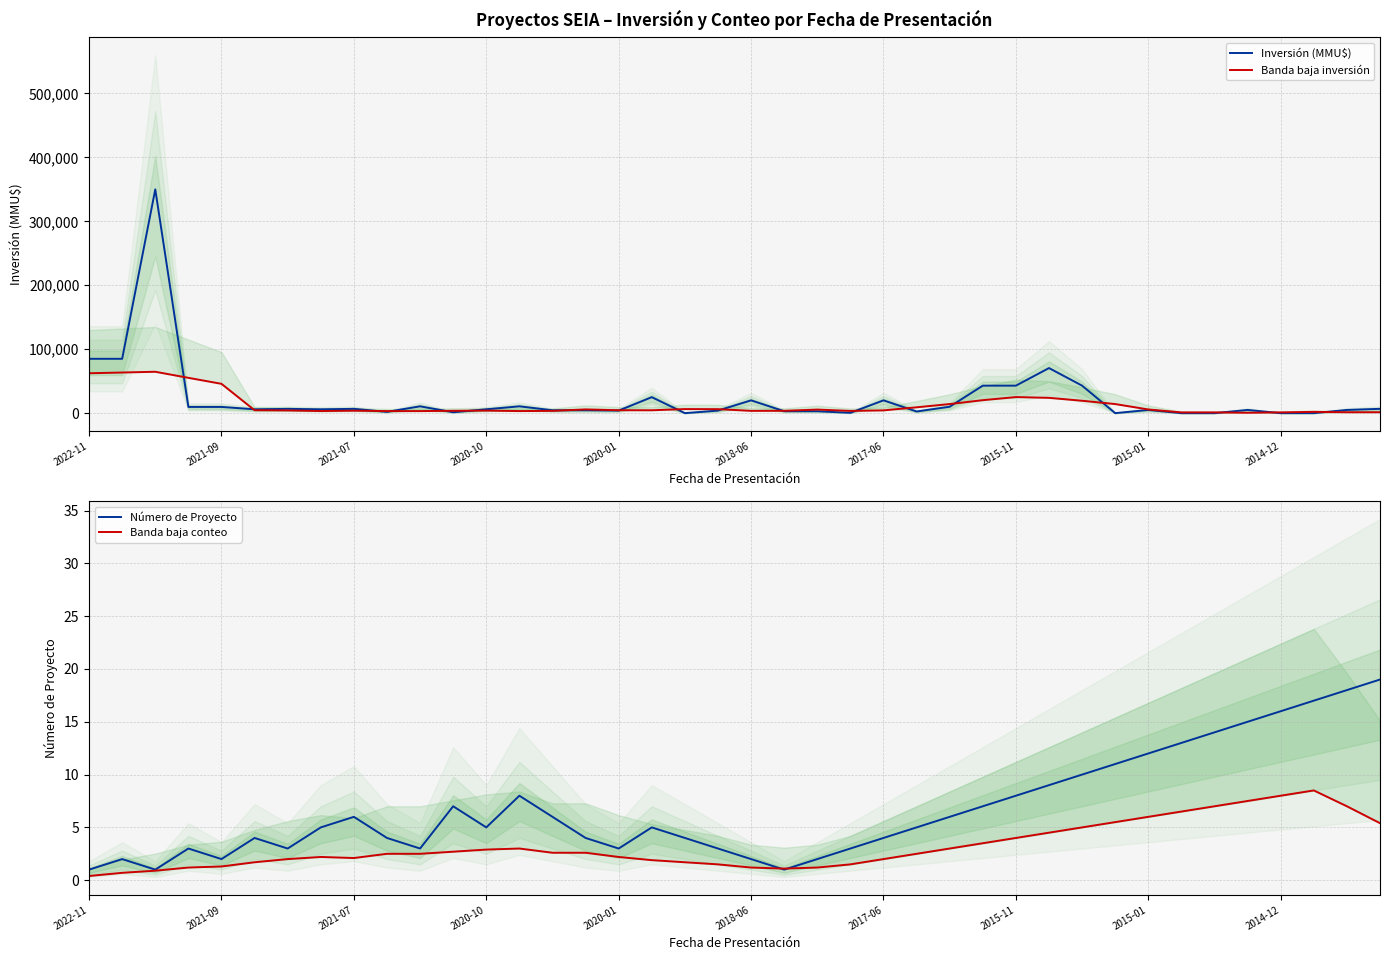

What is the maximum value shown in the chart?

350000.0